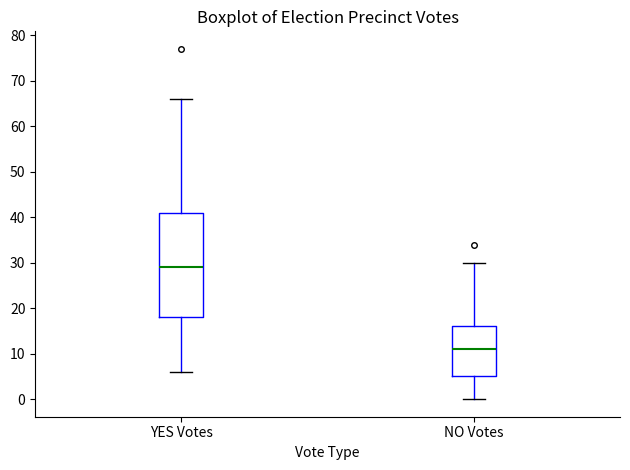

Reading left to right, read every box against the y-axis: the position of its median line, the range the box covers, and the ends of its whiskers. The values are not printed on the chart, so give them approximately, as read against the axis.

YES Votes: median 29, box 18 to 41, whiskers 6 to 66
NO Votes: median 11, box 5 to 16, whiskers 0 to 30